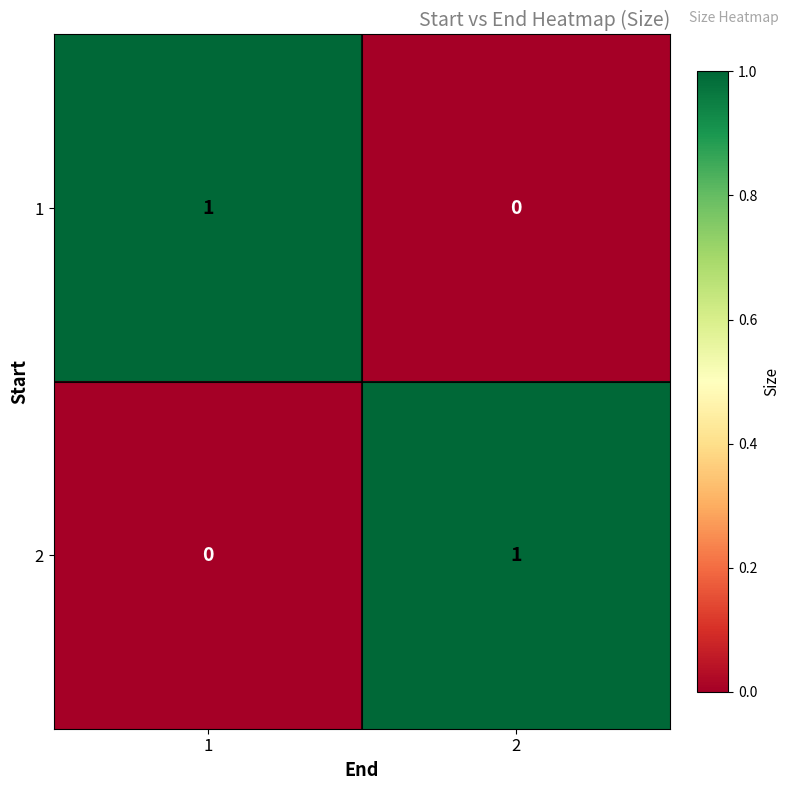

Rank the categories by 2 value from lowest to highest.

1, 2